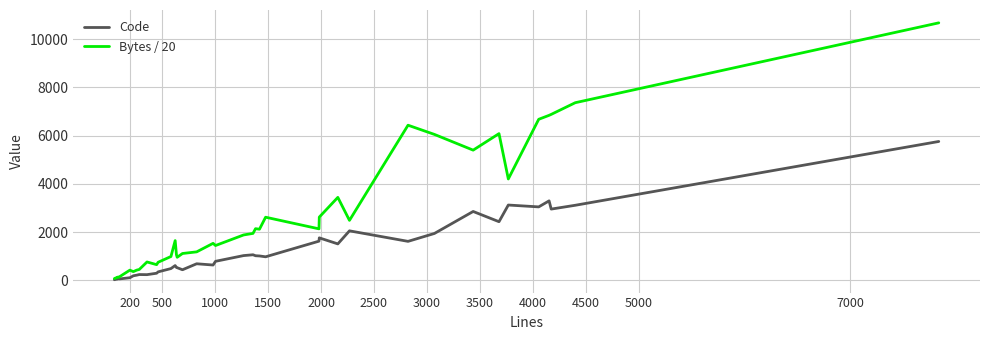

Which series has the largest total across all categories?

Bytes / 20